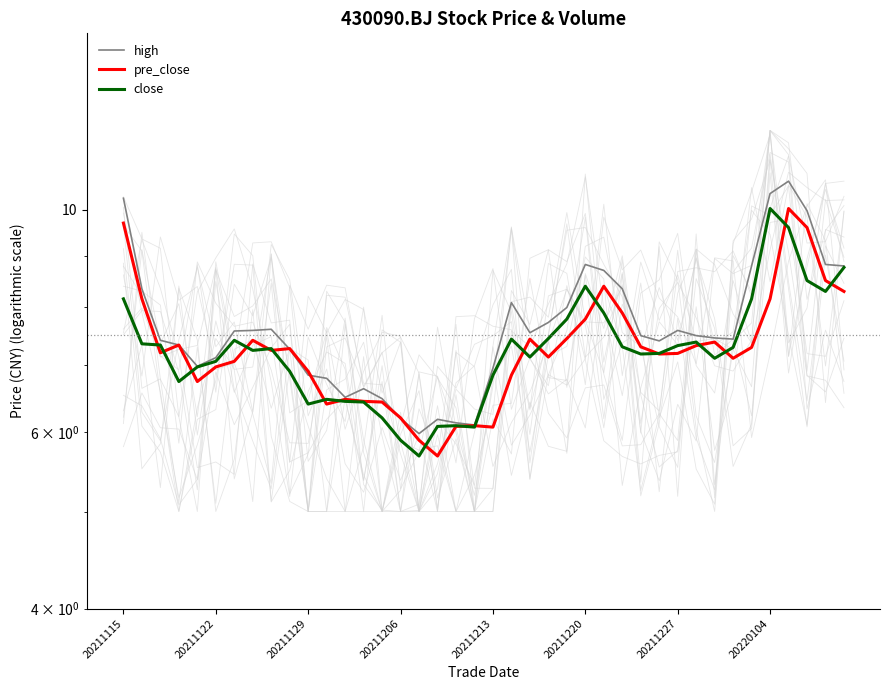

How many interior local peaks does the high series have?

7